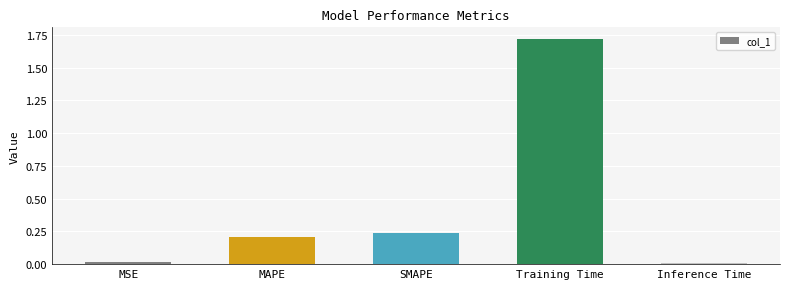

What is the change in value from MSE to Training Time?

+1.7